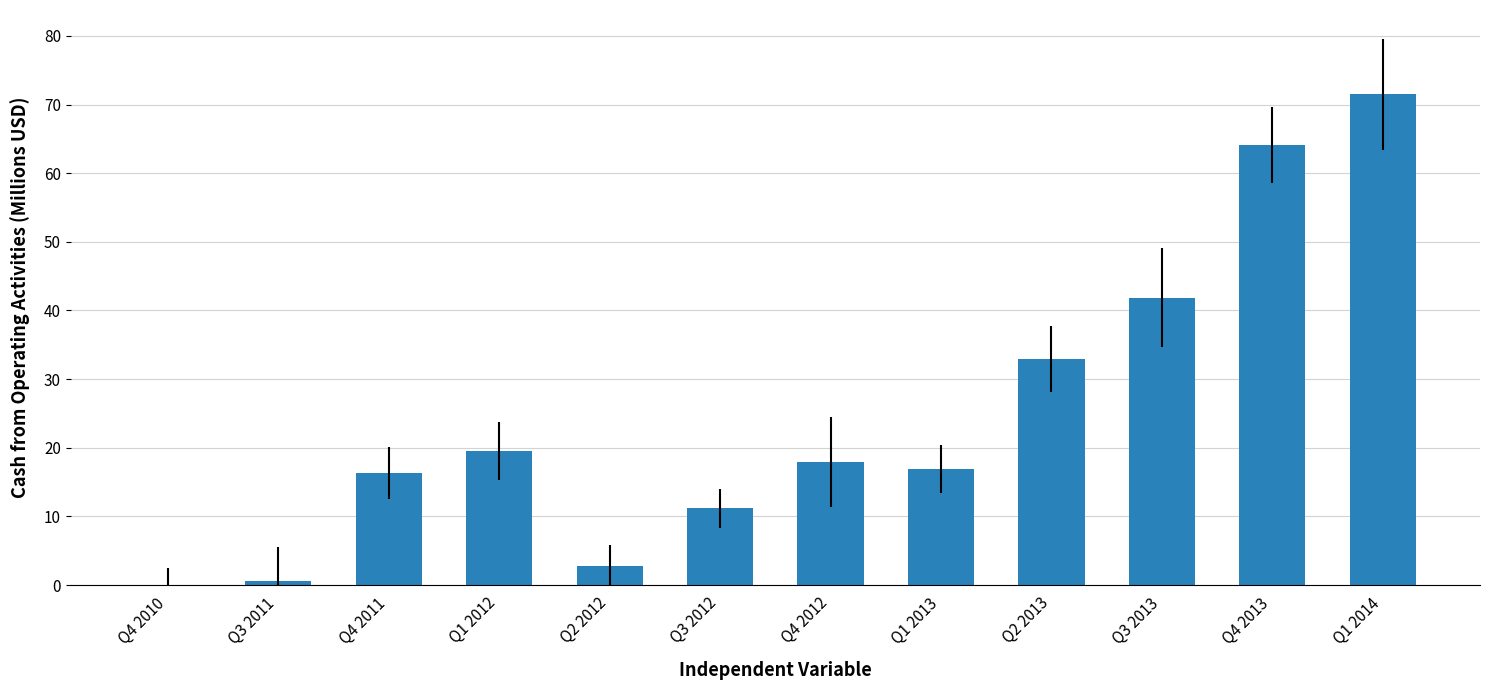

What is the sum of all values?

295.5